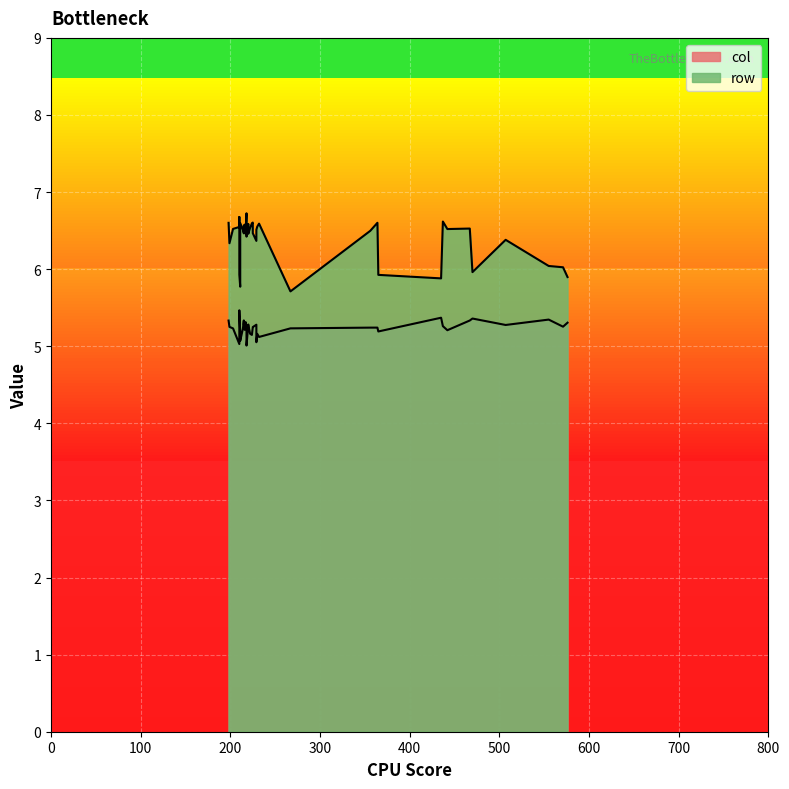

True or false: row has more than 1 points higher than both neighbors.

True